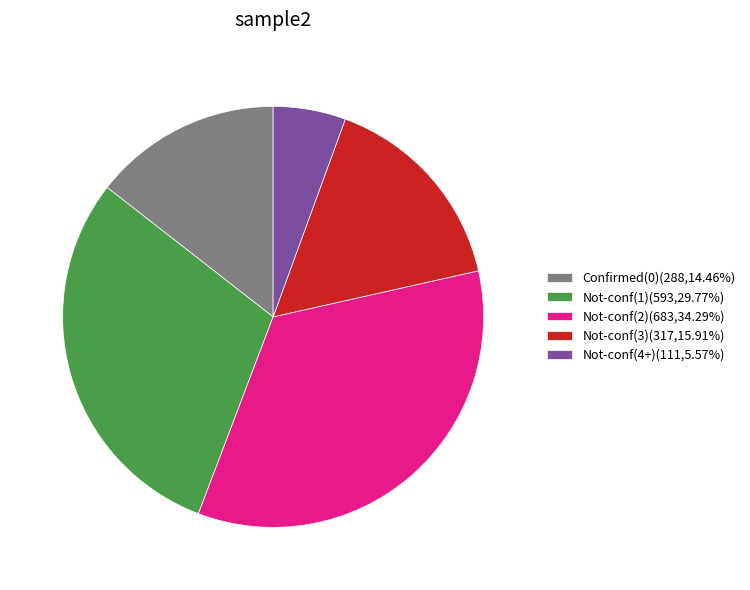

Approximately how many times larger is the value at Not-conf(2)(683,34.29%) compared to Not-conf(1)(593,29.77%)?

1.2